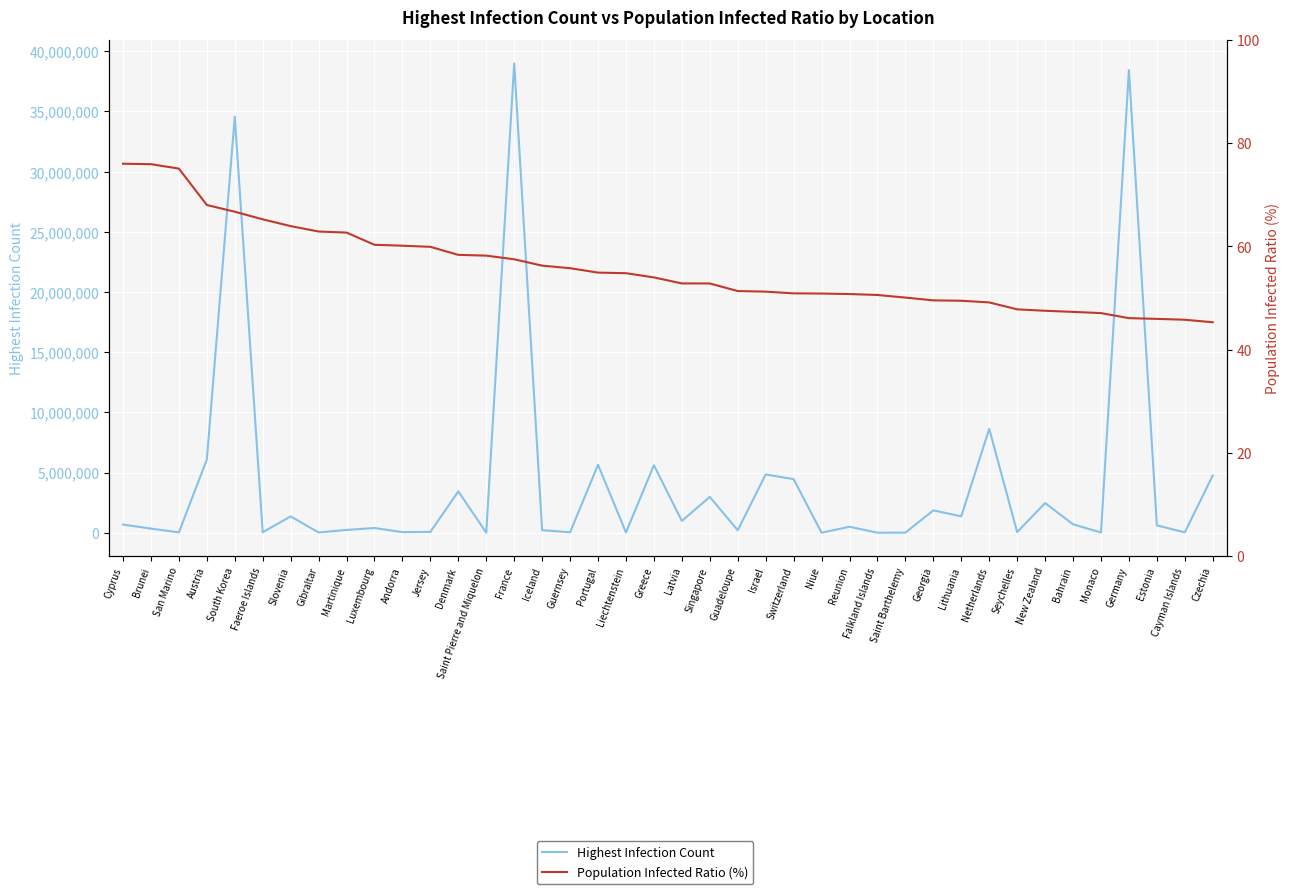

Is it true that Highest Infection Count equals 1855289.0 at Georgia?

True